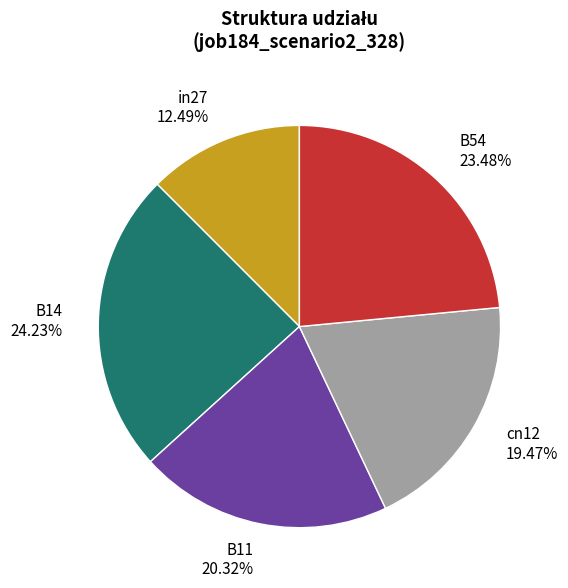

What is the largest slice in the pie chart?

B14